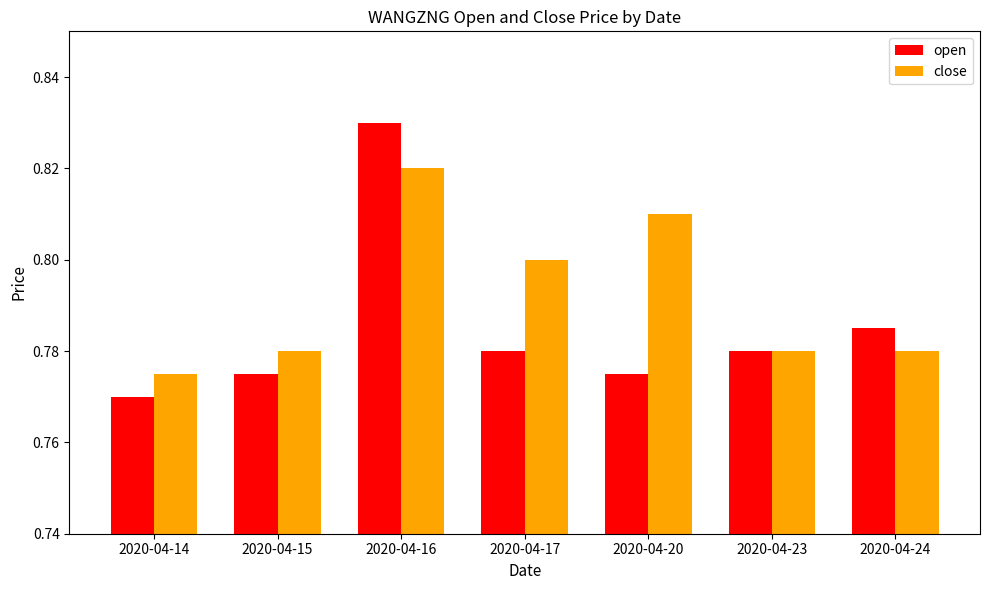

What is the total value across all series at 2020-04-20?

1.6